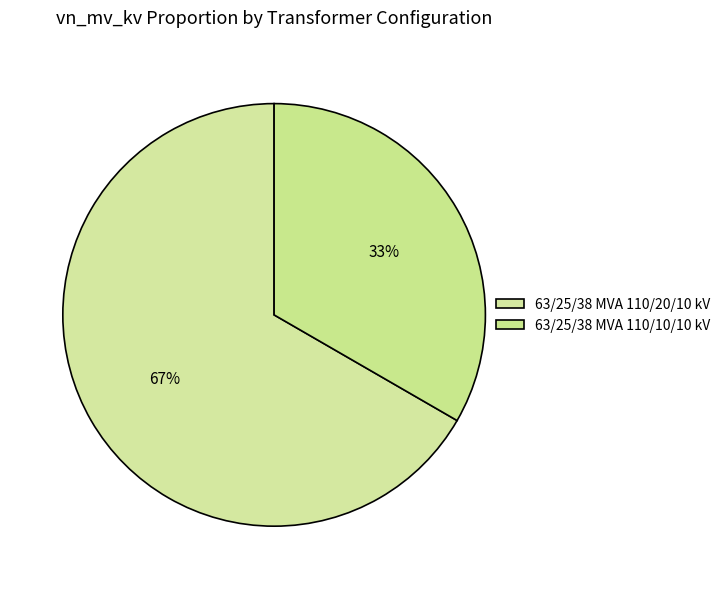

To the nearest percent, what percentage of the pie is 63/25/38 MVA 110/10/10 kV?

33%